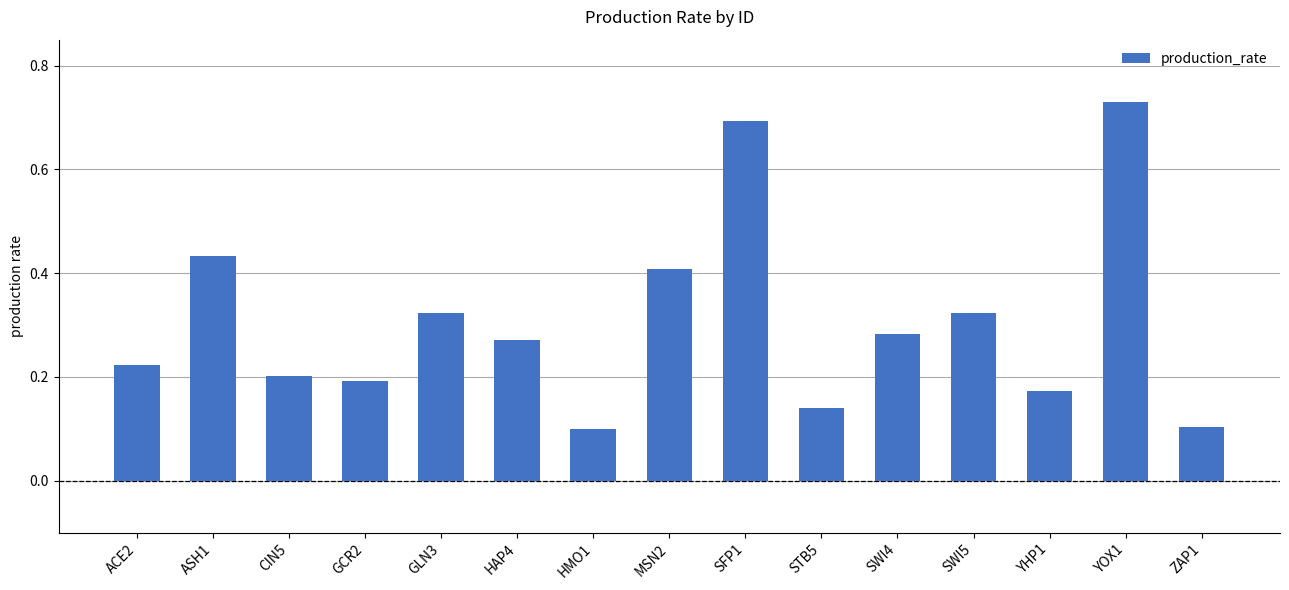

Which has a higher value, YHP1 or HMO1?

YHP1